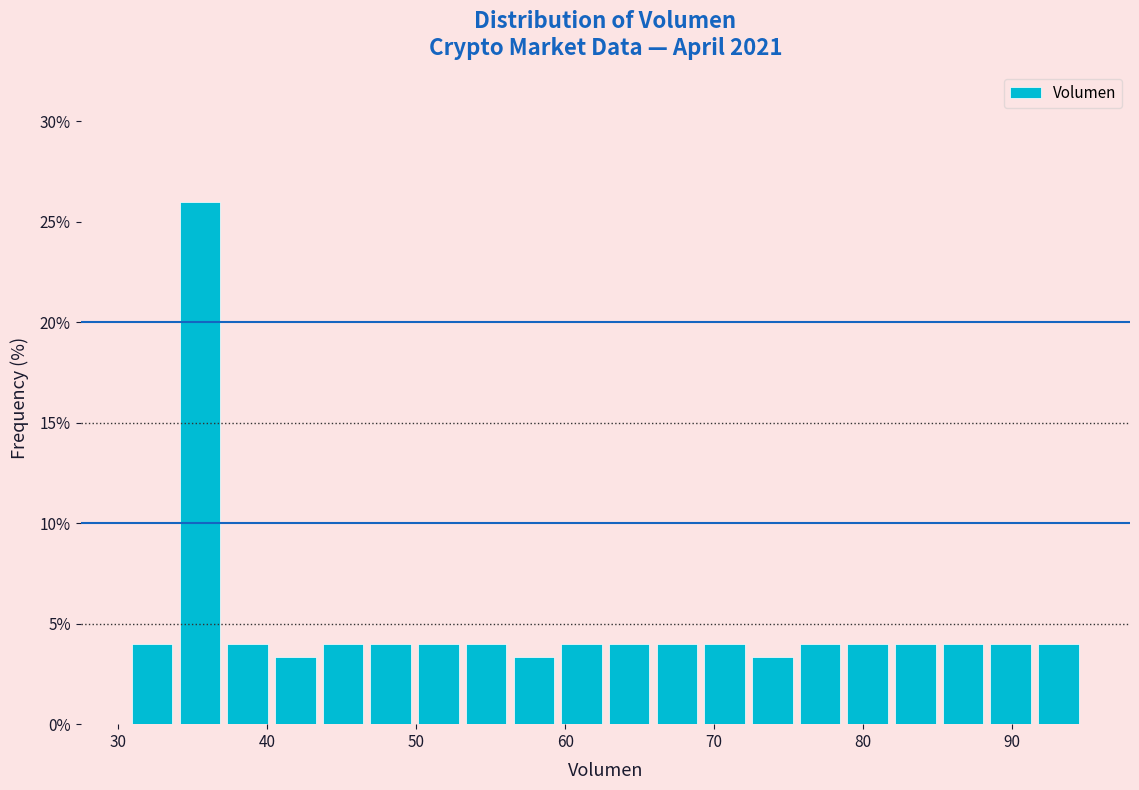

Around what value on the x-axis is the tallest bar? Give the approximate position of its centre, as read against the axis.

35